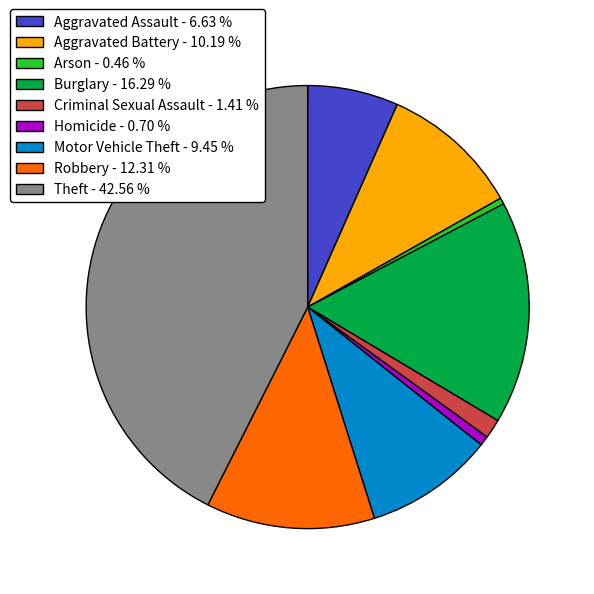

Combined, do Arson - 0.46 % and Robbery - 12.31 % account for over 50%?

No